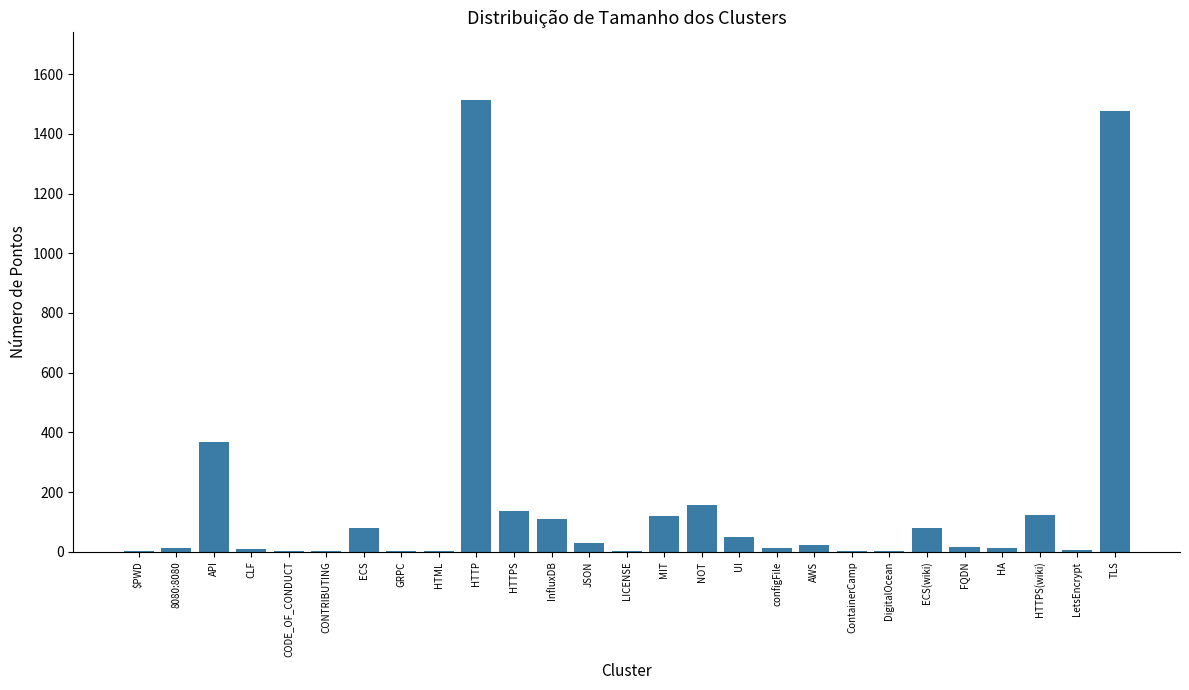

Where is the data nearest to the value 757?

API